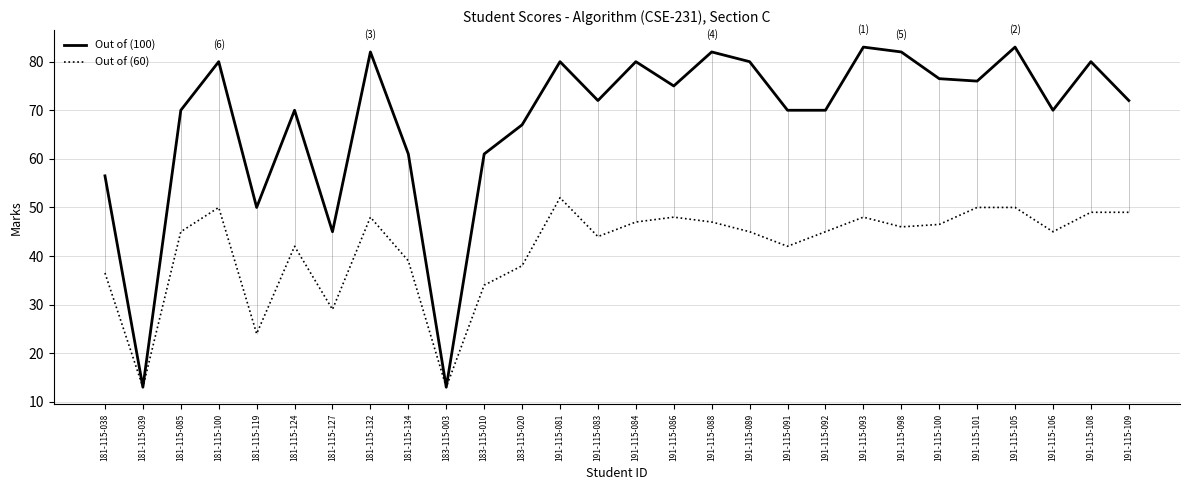

What is the value of the Out of (60) point at the 6th from the left?

42.0